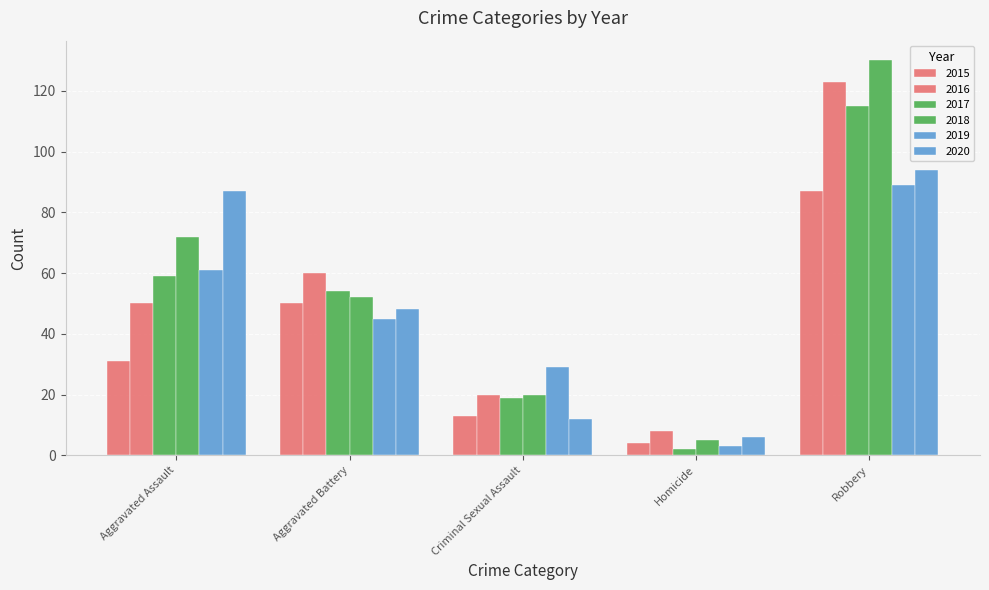

Does the chart contain any negative values?

No